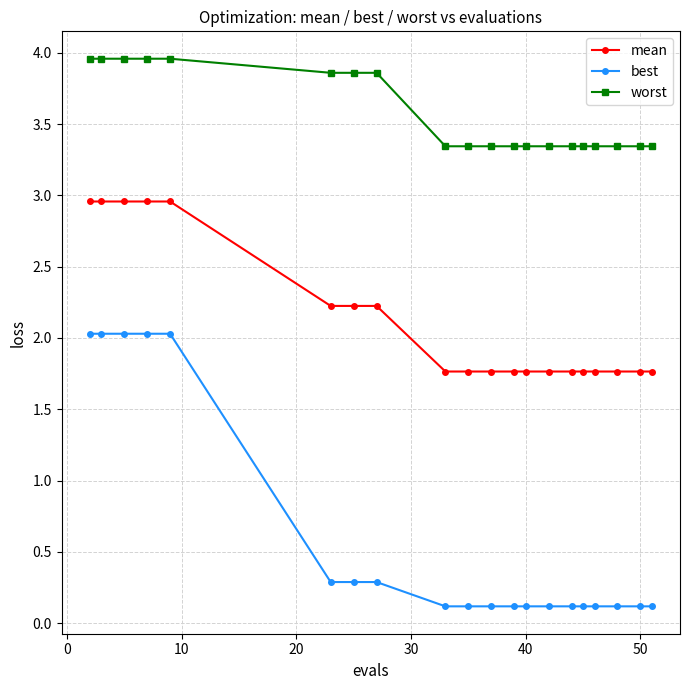

Does the chart have visible grid lines?

Yes